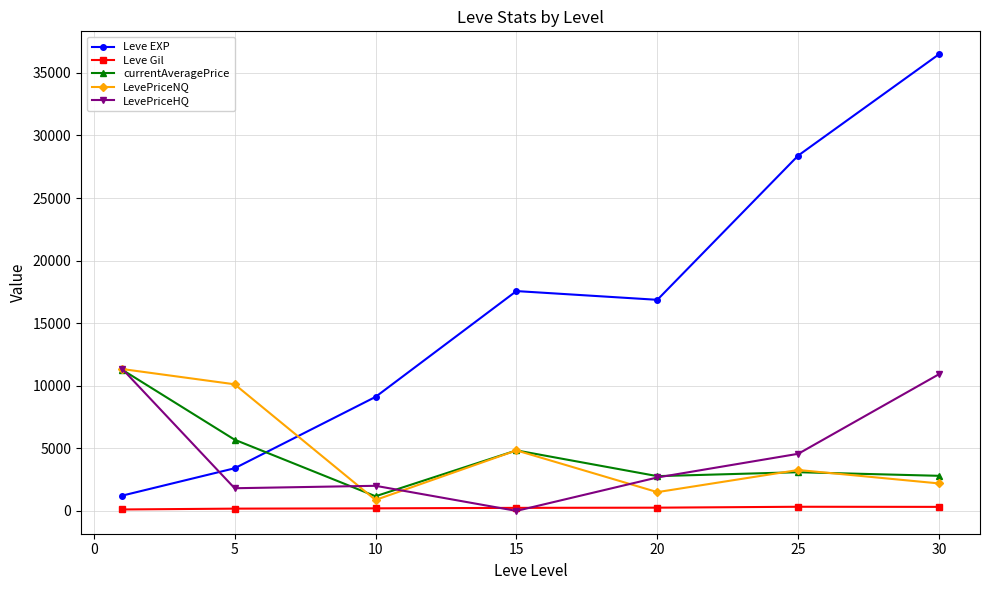

How many interior local valleys does the currentAveragePrice series have?

2